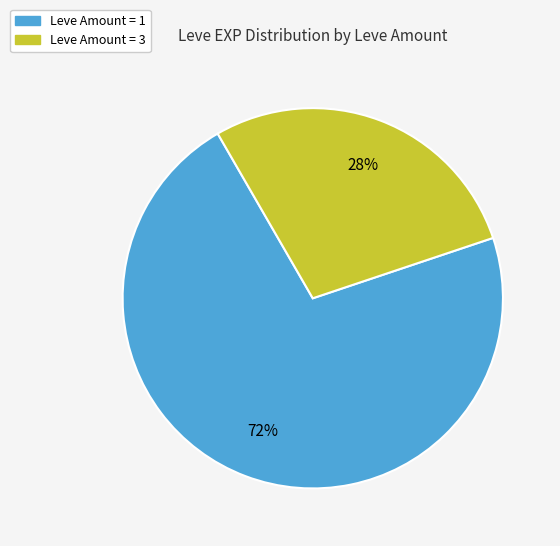

To the nearest percent, what is the average slice percentage?

50%